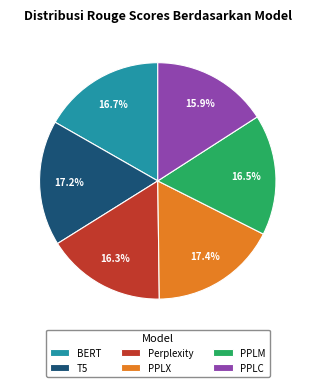

What percentage do T5 and BERT together represent?

33.9%